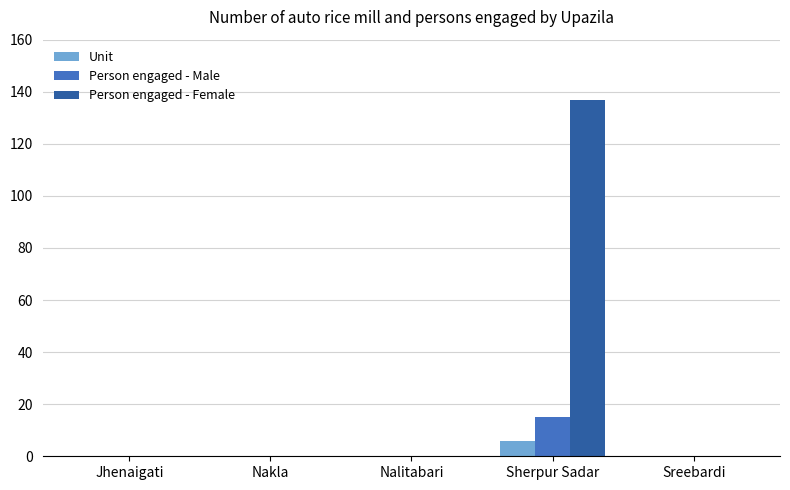

How many groups of bars are there?

5